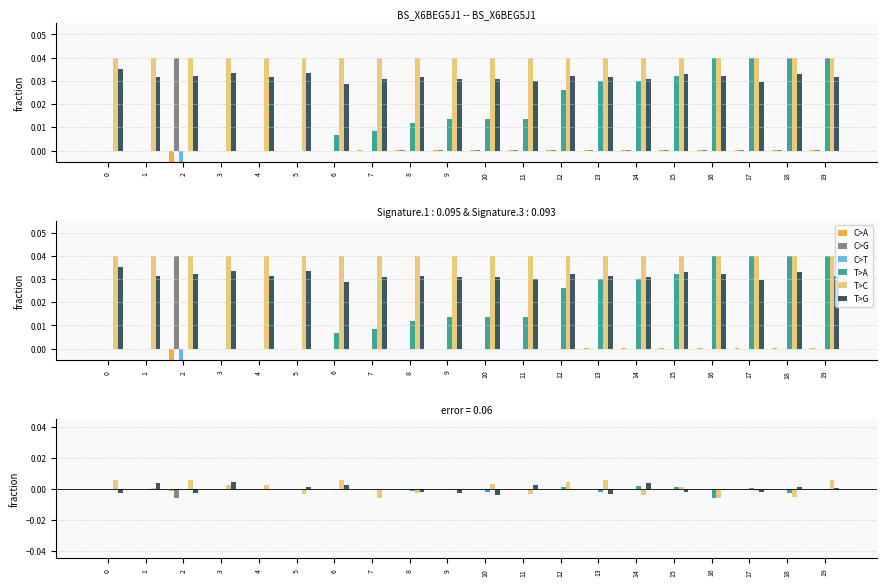

At which label does C>G reach its minimum?

2